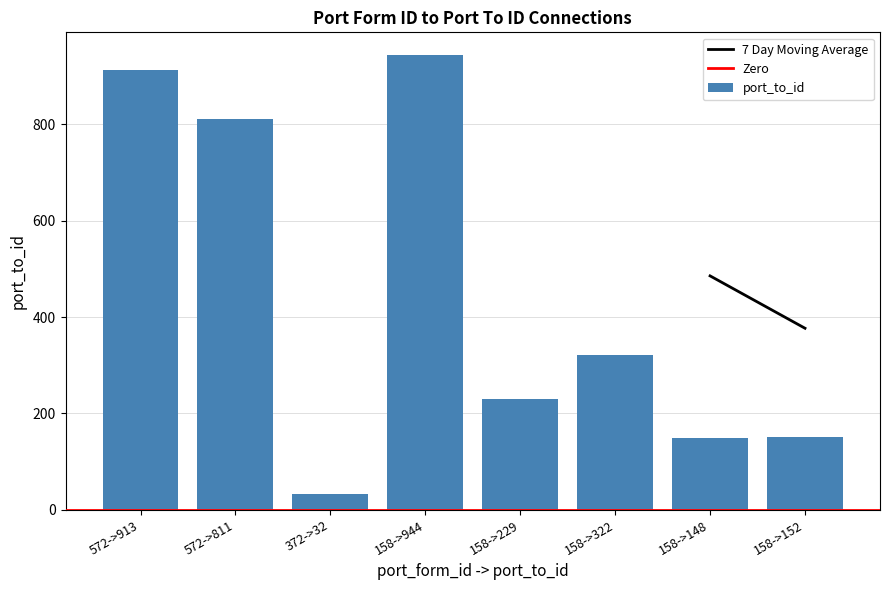

Does the chart contain stacked bars?

No